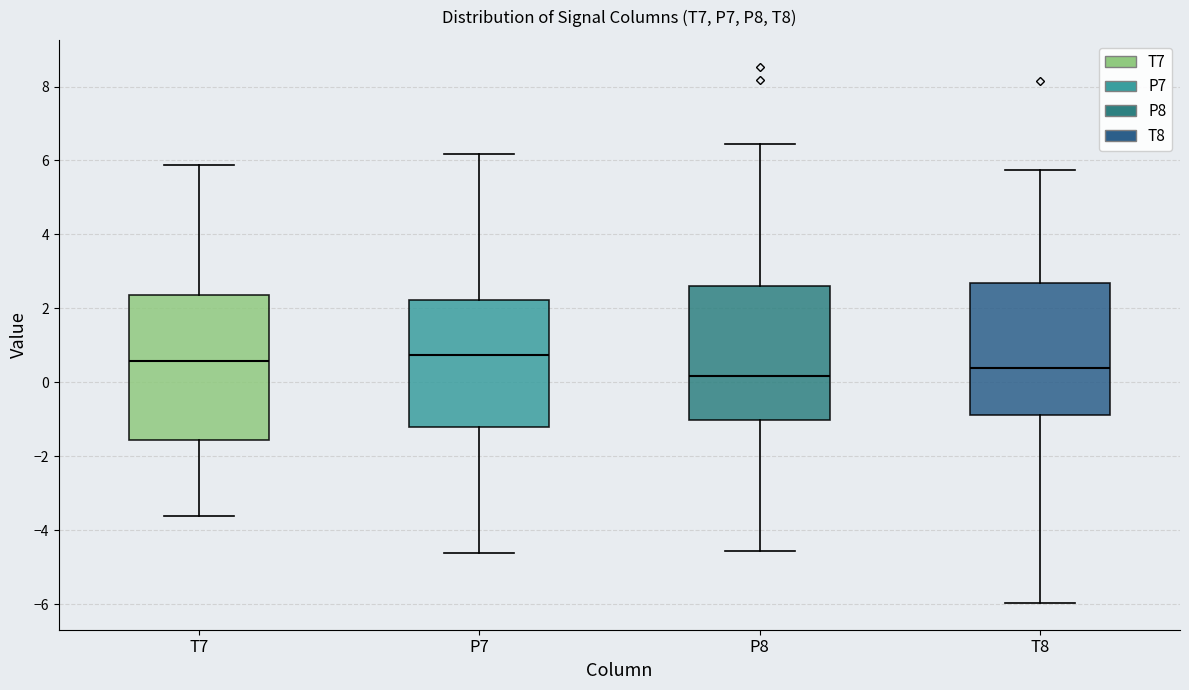

Reading left to right, transcribe this box plot: for each box, give where its median line is, the range the box spans, and where its two whiskers end, as read against the y-axis. The values are not printed on the chart, so give them approximately, as read against the axis.

T7: median 0.6, box -1.6 to 2.4, whiskers -3.6 to 5.8
P7: median 0.8, box -1.2 to 2.2, whiskers -4.6 to 6.2
P8: median 0.2, box -1.0 to 2.6, whiskers -4.6 to 6.4
T8: median 0.4, box -0.8 to 2.8, whiskers -6.0 to 5.8